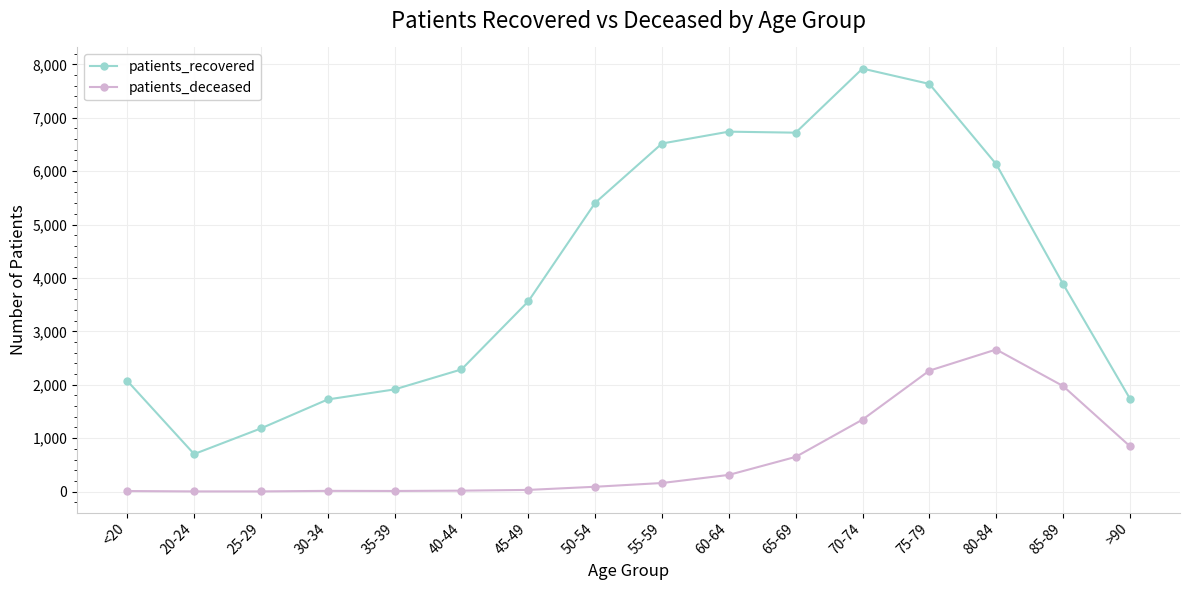

At which category is the sum across all series the highest?

75-79